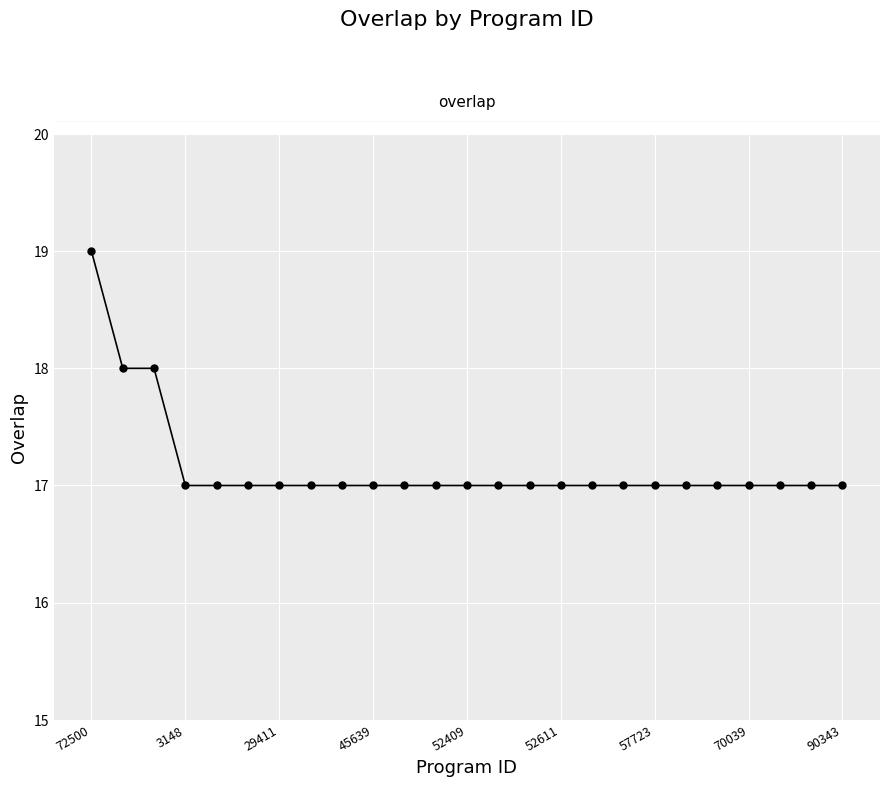

What is the average value?

17